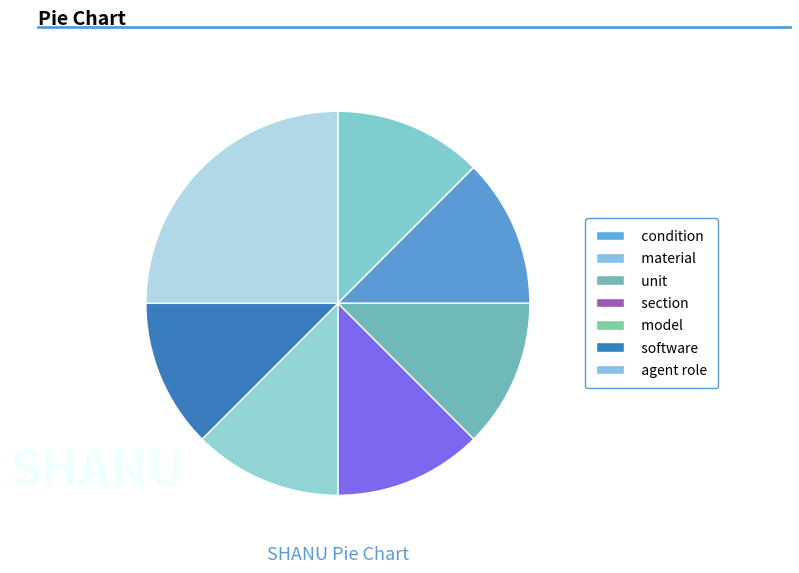

Which slice is the smallest?

condition